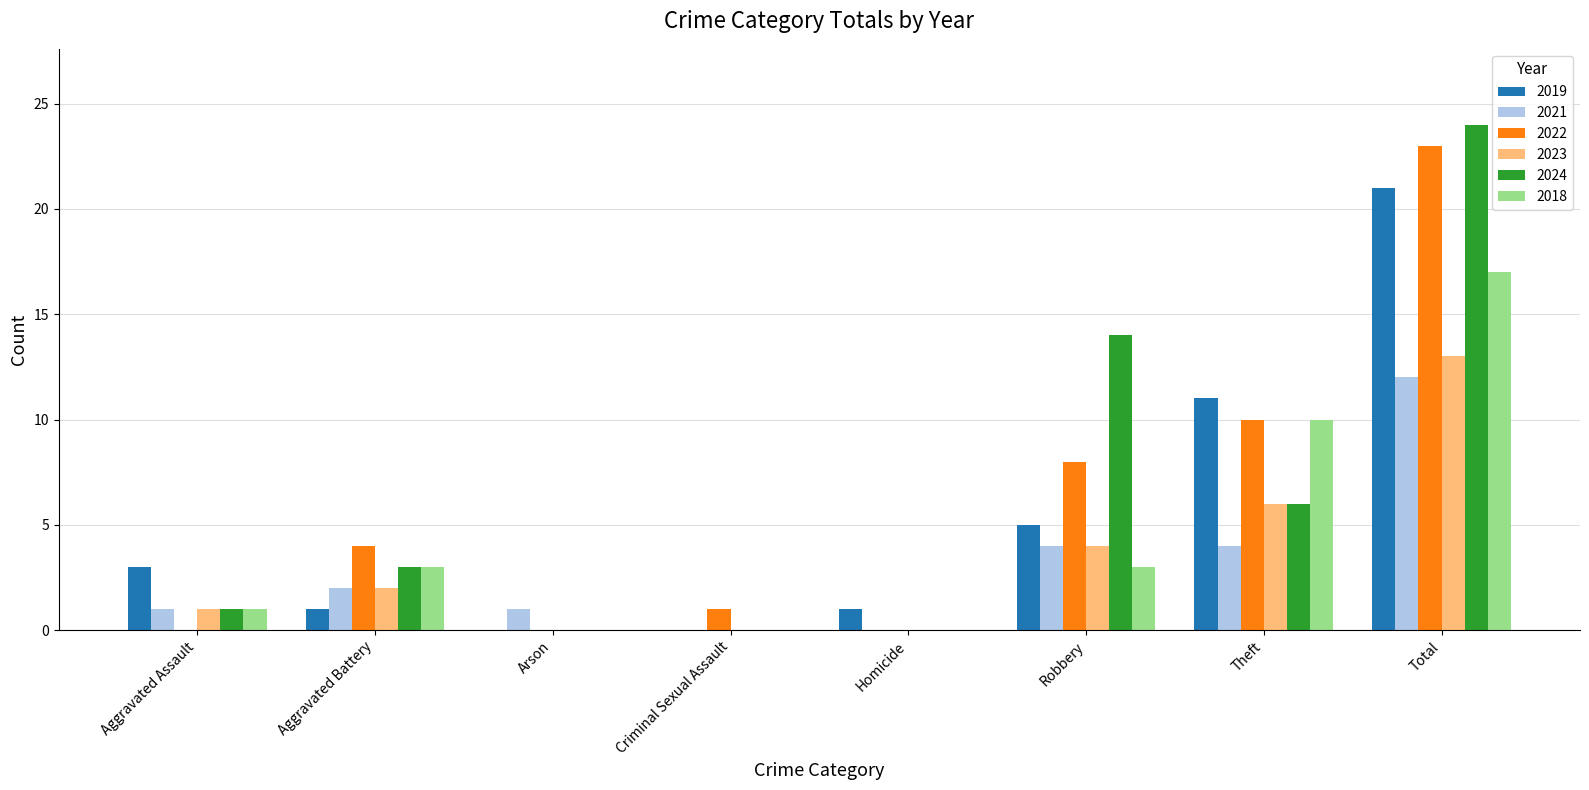

The value of 2024 at Homicide is 0. True or false?

True